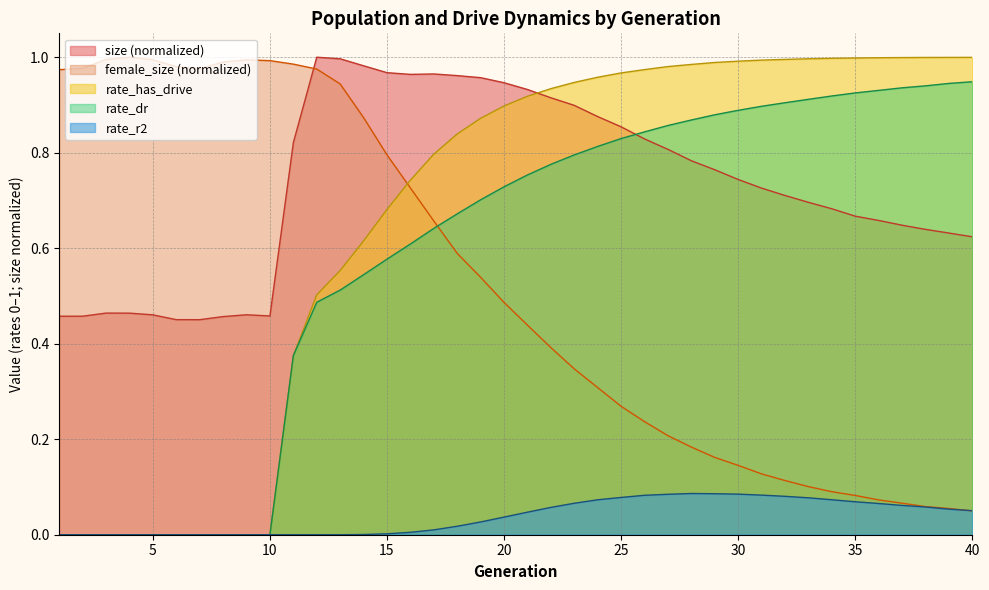

True or false: rate_dr has more than 0 points higher than both neighbors.

False